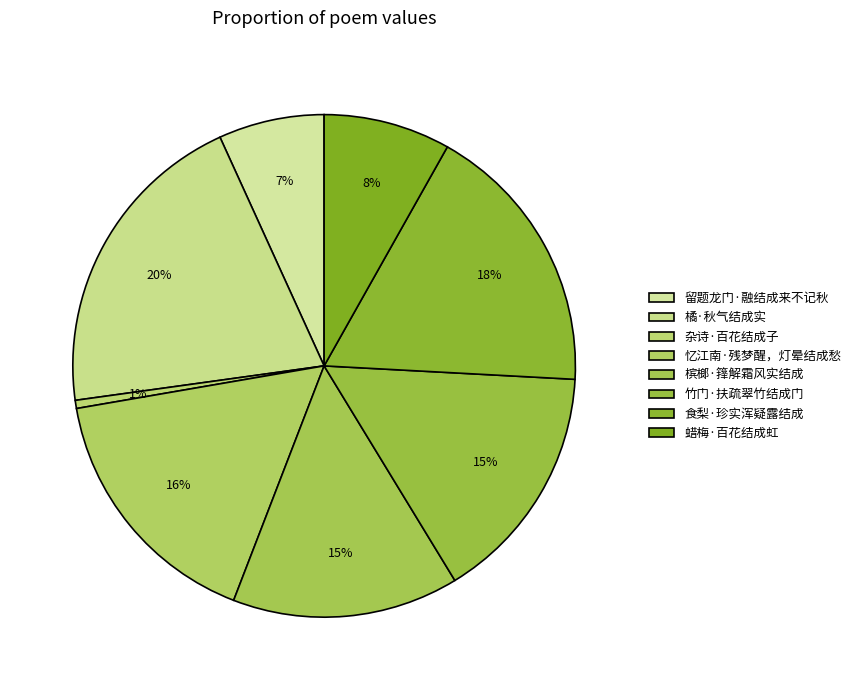

How many slices are in this pie chart?

8